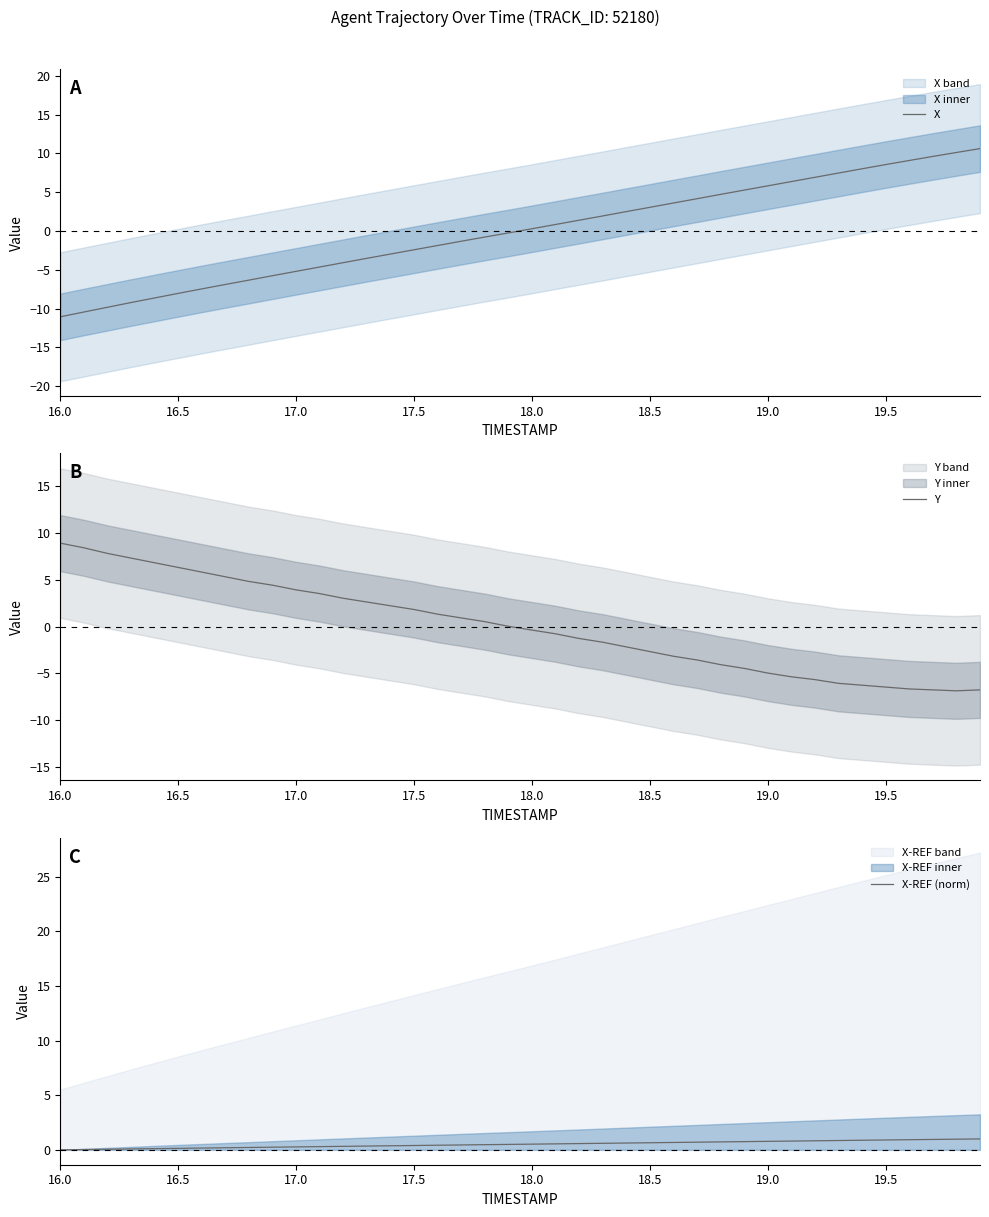

What is the maximum value for X-REF (norm)?

1.0